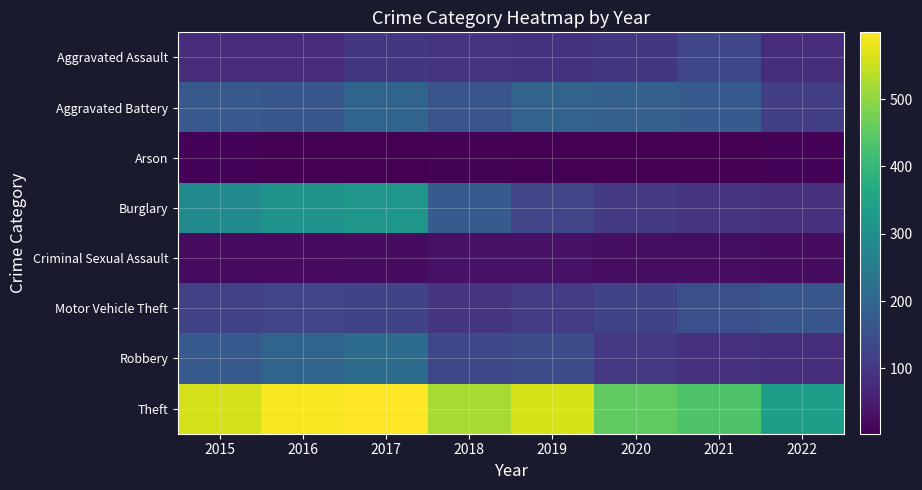

Which has a higher value, 2020 or 2018?

2020